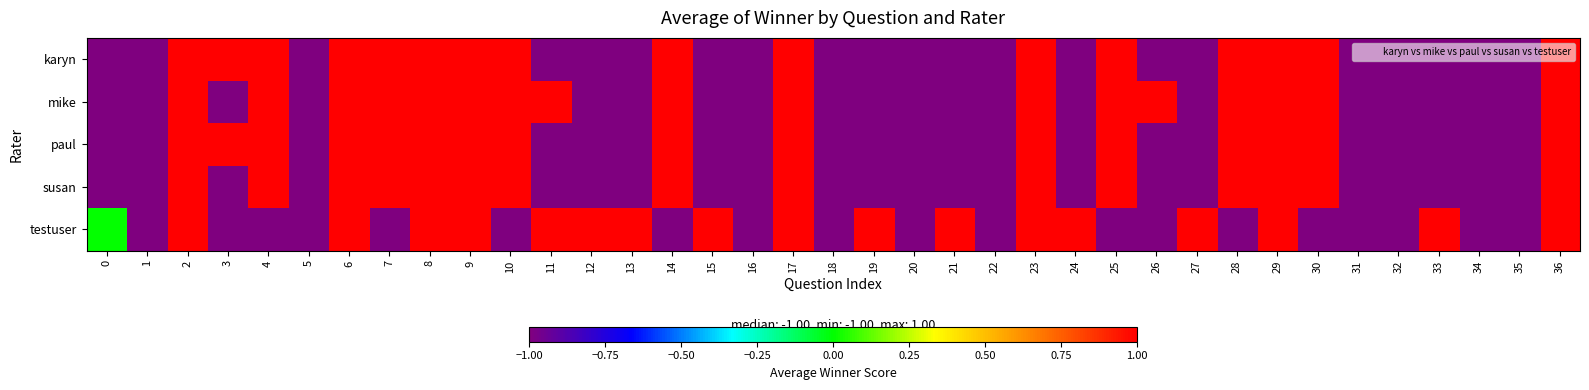

Reading right to left, what are all the values shown in this chart?

karyn: 36=1	35=-1	34=-1	33=-1	32=-1	31=-1	30=1	29=1	28=1	27=-1	26=-1	25=1	24=-1	23=1	22=-1	21=-1	20=-1	19=-1	18=-1	17=1	16=-1	15=-1	14=1	13=-1	12=-1	11=-1	10=1	9=1	8=1	7=1	6=1	5=-1	4=1	3=1	2=1	1=-1	0=-1
mike: 36=1	35=-1	34=-1	33=-1	32=-1	31=-1	30=1	29=1	28=1	27=-1	26=1	25=1	24=-1	23=1	22=-1	21=-1	20=-1	19=-1	18=-1	17=1	16=-1	15=-1	14=1	13=-1	12=-1	11=1	10=1	9=1	8=1	7=1	6=1	5=-1	4=1	3=-1	2=1	1=-1	0=-1
paul: 36=1	35=-1	34=-1	33=-1	32=-1	31=-1	30=1	29=1	28=1	27=-1	26=-1	25=1	24=-1	23=1	22=-1	21=-1	20=-1	19=-1	18=-1	17=1	16=-1	15=-1	14=1	13=-1	12=-1	11=-1	10=1	9=1	8=1	7=1	6=1	5=-1	4=1	3=1	2=1	1=-1	0=-1
susan: 36=1	35=-1	34=-1	33=-1	32=-1	31=-1	30=1	29=1	28=1	27=-1	26=-1	25=1	24=-1	23=1	22=-1	21=-1	20=-1	19=-1	18=-1	17=1	16=-1	15=-1	14=1	13=-1	12=-1	11=-1	10=1	9=1	8=1	7=1	6=1	5=-1	4=1	3=-1	2=1	1=-1	0=-1
testuser: 36=1	35=-1	34=-1	33=1	32=-1	31=-1	30=-1	29=1	28=-1	27=1	26=-1	25=-1	24=1	23=1	22=-1	21=1	20=-1	19=1	18=-1	17=1	16=-1	15=1	14=-1	13=1	12=1	11=1	10=-1	9=1	8=1	7=-1	6=1	5=-1	4=-1	3=-1	2=1	1=-1	0=0